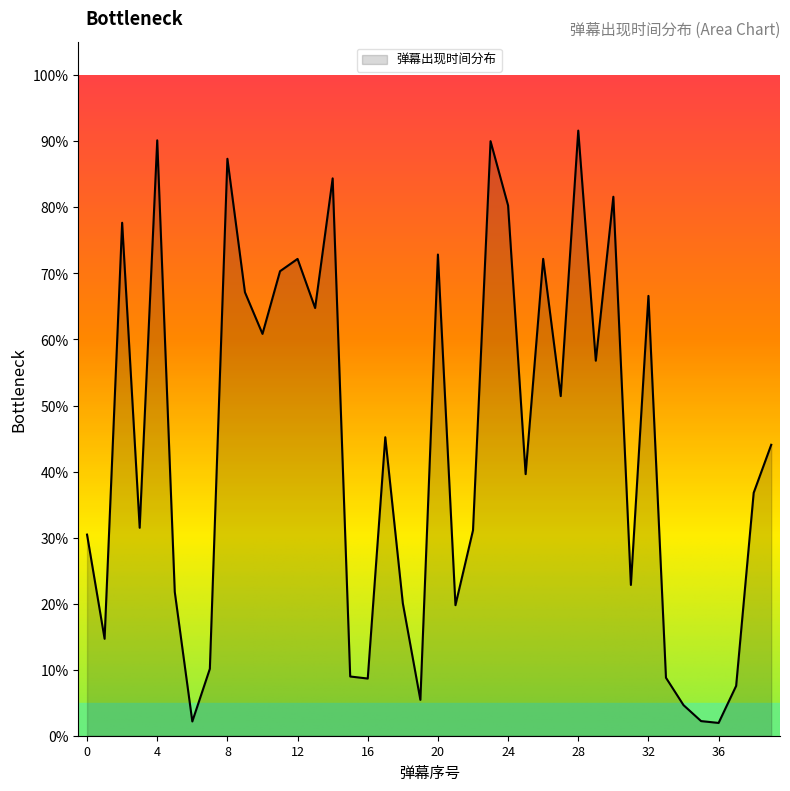

What is the maximum value shown in the chart?

91.6